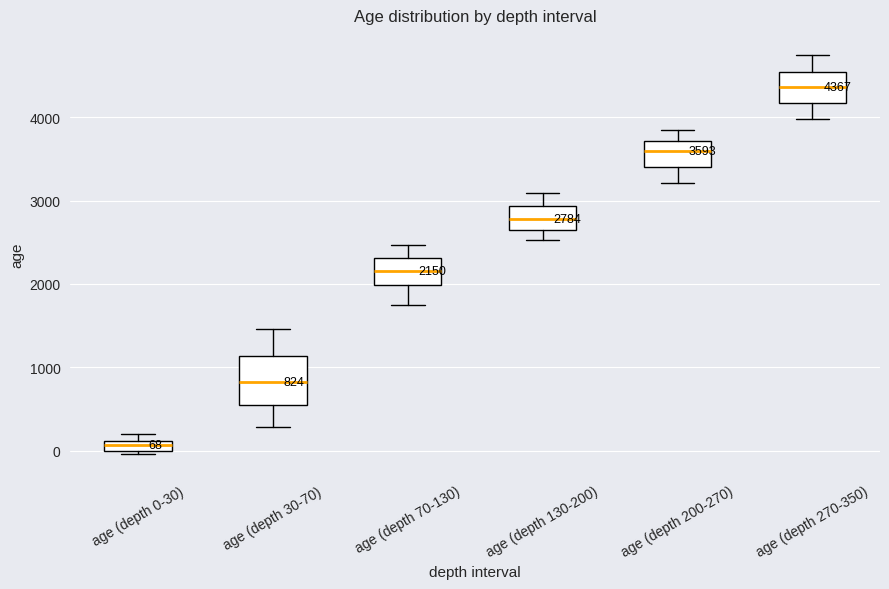

Which box's median line is the highest?

age (depth 270-350)